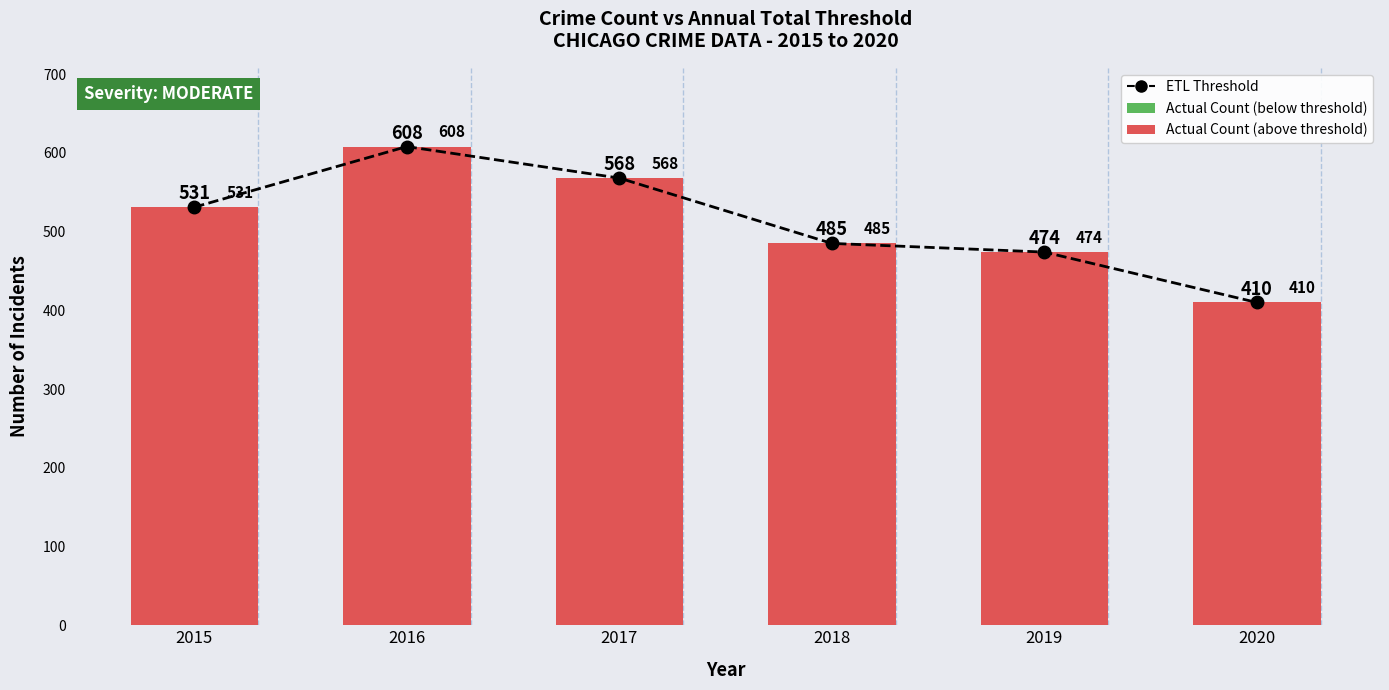

How many values in the ETL Threshold series are below 531?

3